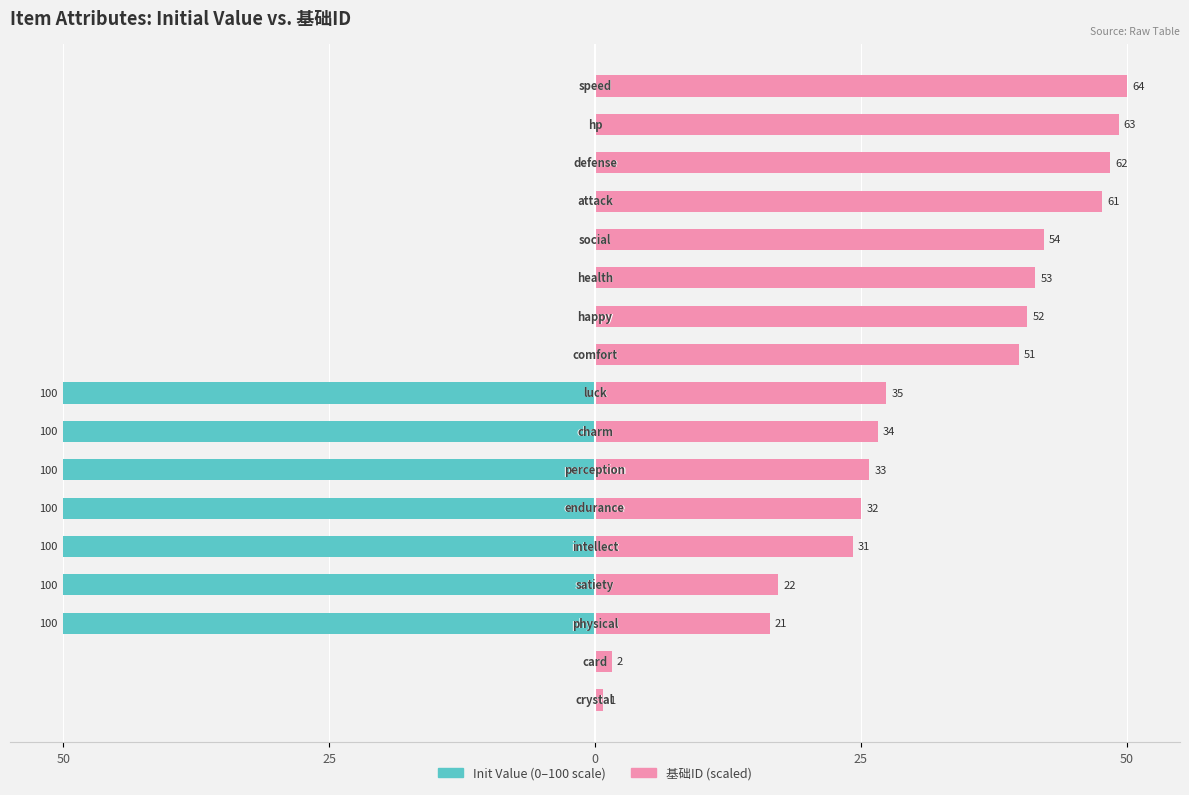

Rank the series at 8 from highest to lowest value.

基础ID (scaled), Init Value (0–100 scale)